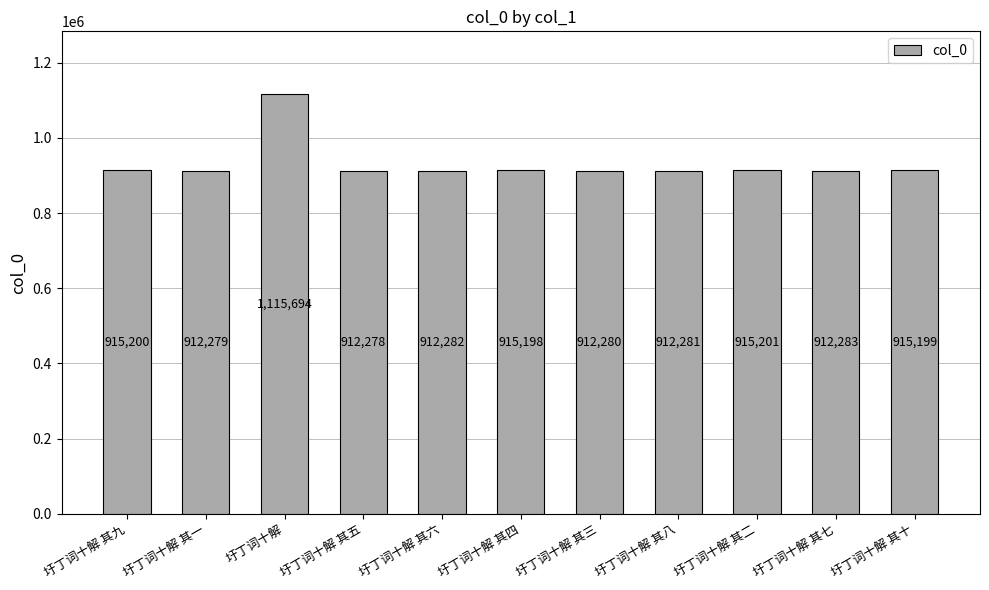

What is the difference between the maximum and minimum values?

203416